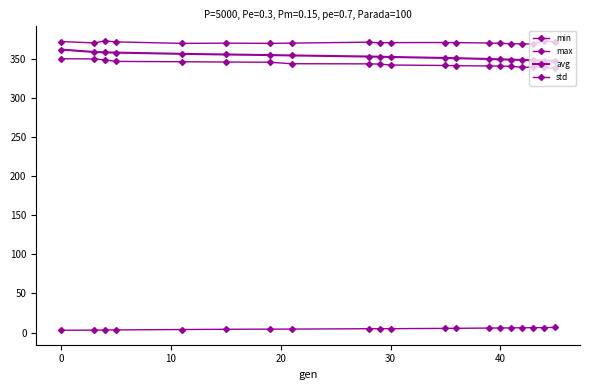

How many lines are shown in the chart?

4